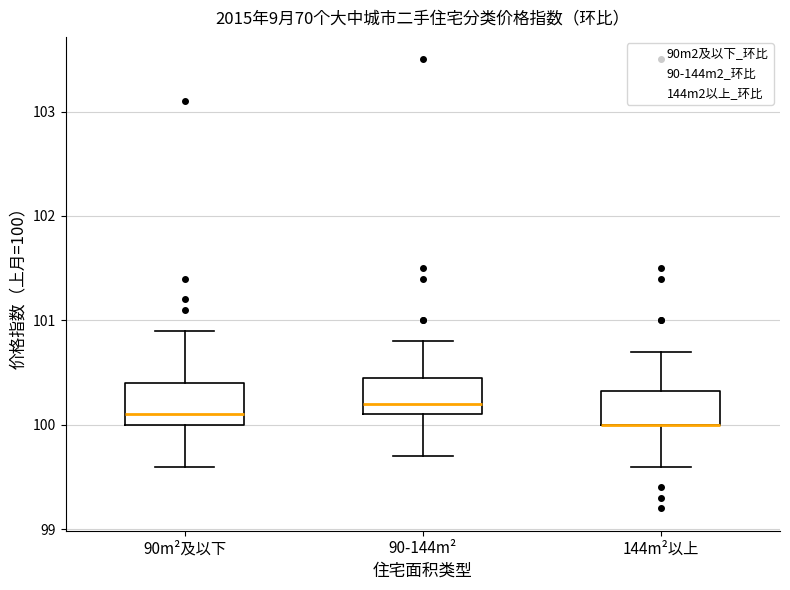

Where does the median line of the box for 90m²及以下 sit on the y-axis? The values are not printed on the chart, so give them approximately, as read against the axis.

100.1